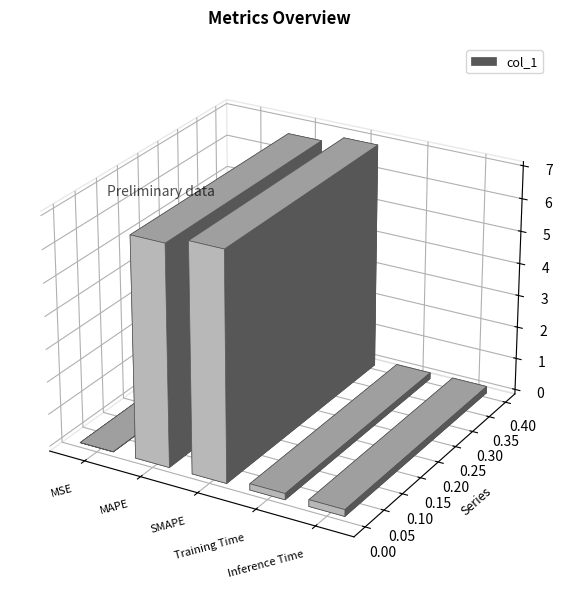

Is it true that the value at SMAPE is 11.9?

False